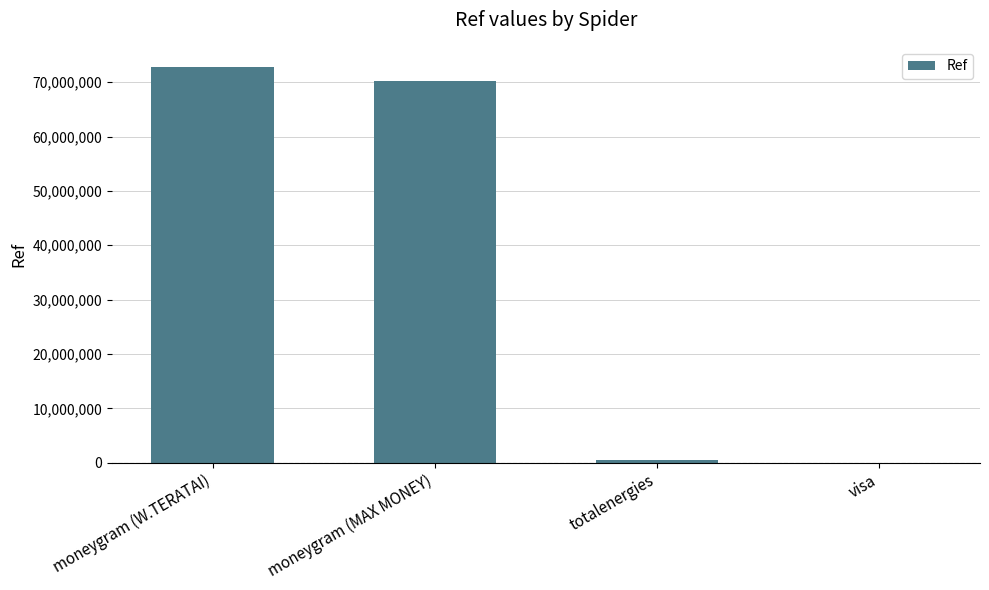

Where is the data nearest to the value 36426295?

moneygram (MAX MONEY)